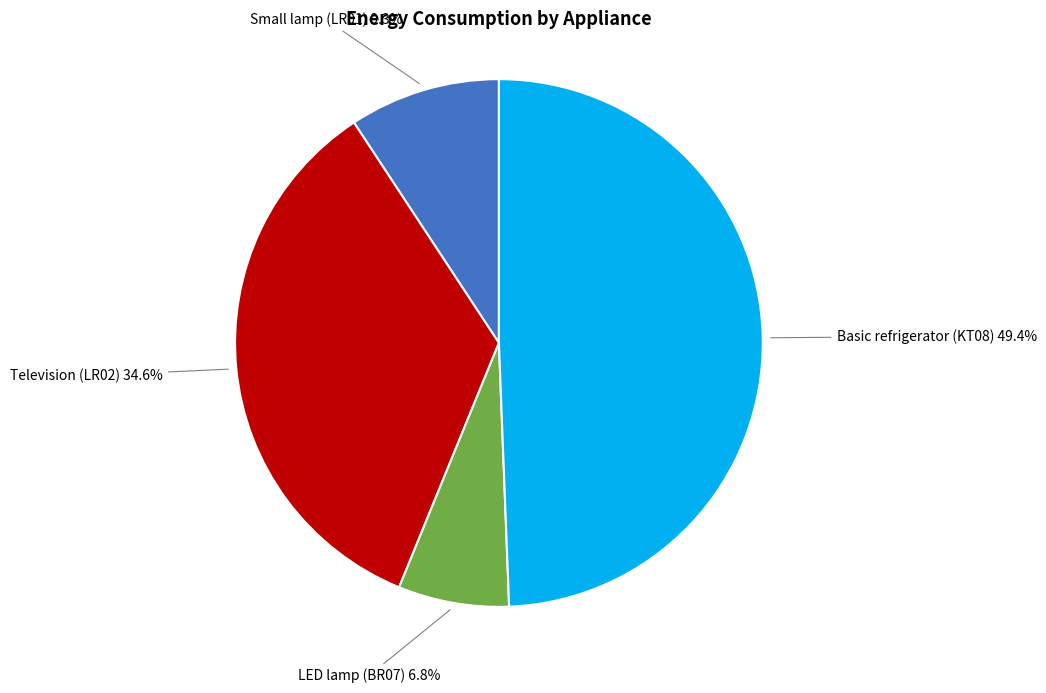

Is there a majority slice in this chart?

No